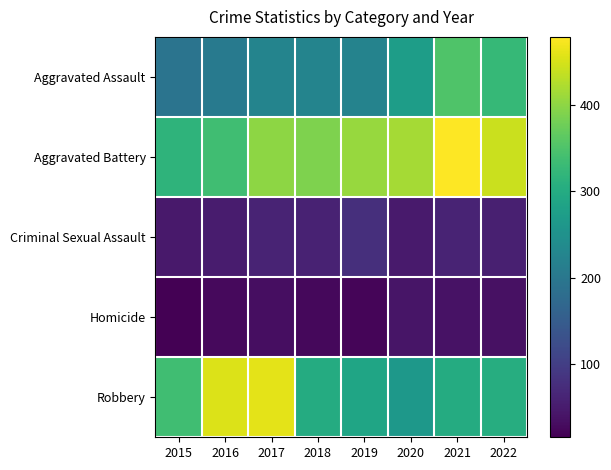

At how many categories does at least one series exceed 415?

5